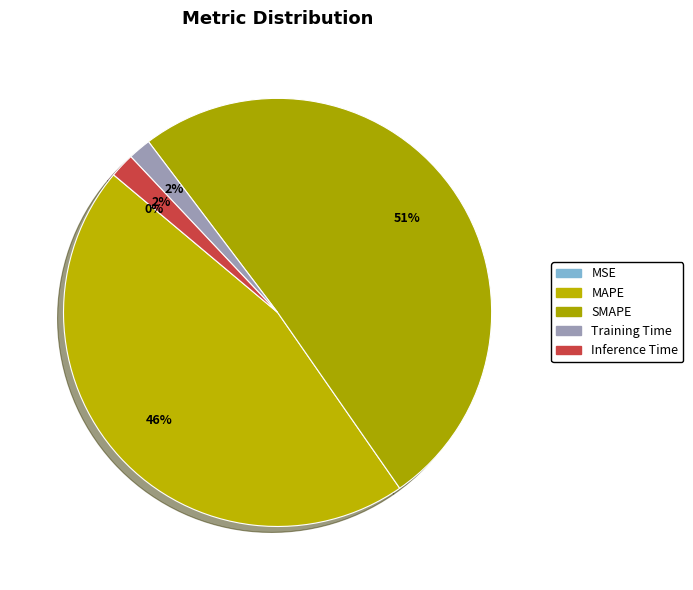

Between SMAPE and Training Time, which is larger?

SMAPE